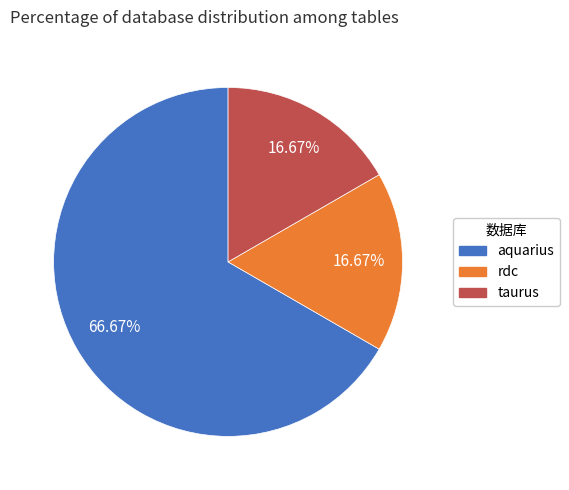

What is the largest slice in the pie chart?

aquarius